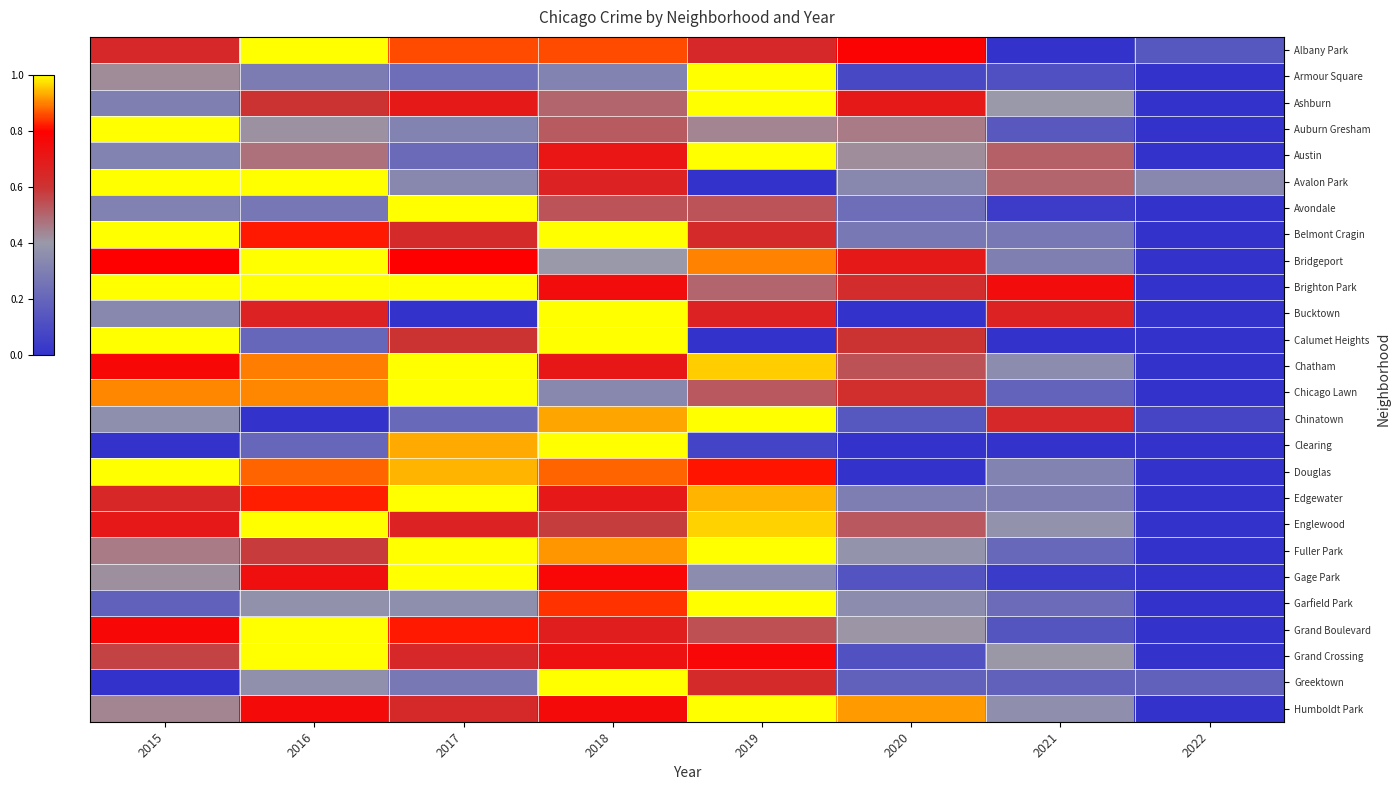

Reading right to left, transcribe all the data shown in this chart.

Albany Park: 2022=0.1	2021=0.0	2020=0.8	2019=0.6	2018=0.9	2017=0.9	2016=1.0	2015=0.6
Armour Square: 2022=0.0	2021=0.1	2020=0.1	2019=1.0	2018=0.3	2017=0.2	2016=0.3	2015=0.4
Ashburn: 2022=0.0	2021=0.4	2020=0.7	2019=1.0	2018=0.5	2017=0.7	2016=0.6	2015=0.3
Auburn Gresham: 2022=0.0	2021=0.1	2020=0.5	2019=0.4	2018=0.5	2017=0.3	2016=0.4	2015=1.0
Austin: 2022=0.0	2021=0.5	2020=0.4	2019=1.0	2018=0.7	2017=0.2	2016=0.5	2015=0.3
Avalon Park: 2022=0.3	2021=0.5	2020=0.3	2019=0.0	2018=0.7	2017=0.3	2016=1.0	2015=1.0
Avondale: 2022=0.0	2021=0.0	2020=0.2	2019=0.5	2018=0.5	2017=1.0	2016=0.3	2015=0.3
Belmont Cragin: 2022=0.0	2021=0.3	2020=0.3	2019=0.6	2018=1.0	2017=0.6	2016=0.8	2015=1.0
Bridgeport: 2022=0.0	2021=0.3	2020=0.7	2019=0.9	2018=0.4	2017=0.8	2016=1.0	2015=0.8
Brighton Park: 2022=0.0	2021=0.8	2020=0.6	2019=0.5	2018=0.8	2017=1.0	2016=1.0	2015=1.0
Bucktown: 2022=0.0	2021=0.7	2020=0.0	2019=0.7	2018=1.0	2017=0.0	2016=0.7	2015=0.3
Calumet Heights: 2022=0.0	2021=0.0	2020=0.6	2019=0.0	2018=1.0	2017=0.6	2016=0.2	2015=1.0
Chatham: 2022=0.0	2021=0.4	2020=0.5	2019=1.0	2018=0.7	2017=1.0	2016=0.9	2015=0.8
Chicago Lawn: 2022=0.0	2021=0.2	2020=0.6	2019=0.5	2018=0.3	2017=1.0	2016=0.9	2015=0.9
Chinatown: 2022=0.1	2021=0.6	2020=0.1	2019=1.0	2018=0.9	2017=0.2	2016=0.0	2015=0.4
Clearing: 2022=0.0	2021=0.0	2020=0.0	2019=0.1	2018=1.0	2017=0.9	2016=0.2	2015=0.0
Douglas: 2022=0.0	2021=0.3	2020=0.0	2019=0.8	2018=0.9	2017=0.9	2016=0.9	2015=1.0
Edgewater: 2022=0.0	2021=0.3	2020=0.3	2019=0.9	2018=0.7	2017=1.0	2016=0.8	2015=0.6
Englewood: 2022=0.0	2021=0.4	2020=0.5	2019=1.0	2018=0.6	2017=0.7	2016=1.0	2015=0.7
Fuller Park: 2022=0.0	2021=0.2	2020=0.4	2019=1.0	2018=0.9	2017=1.0	2016=0.6	2015=0.5
Gage Park: 2022=0.0	2021=0.0	2020=0.1	2019=0.4	2018=0.8	2017=1.0	2016=0.7	2015=0.4
Garfield Park: 2022=0.0	2021=0.2	2020=0.3	2019=1.0	2018=0.8	2017=0.4	2016=0.4	2015=0.2
Grand Boulevard: 2022=0.0	2021=0.1	2020=0.4	2019=0.5	2018=0.7	2017=0.8	2016=1.0	2015=0.8
Grand Crossing: 2022=0.0	2021=0.4	2020=0.1	2019=0.8	2018=0.7	2017=0.6	2016=1.0	2015=0.6
Greektown: 2022=0.2	2021=0.2	2020=0.2	2019=0.6	2018=1.0	2017=0.3	2016=0.4	2015=0.0
Humboldt Park: 2022=0.0	2021=0.4	2020=0.9	2019=1.0	2018=0.8	2017=0.6	2016=0.8	2015=0.4